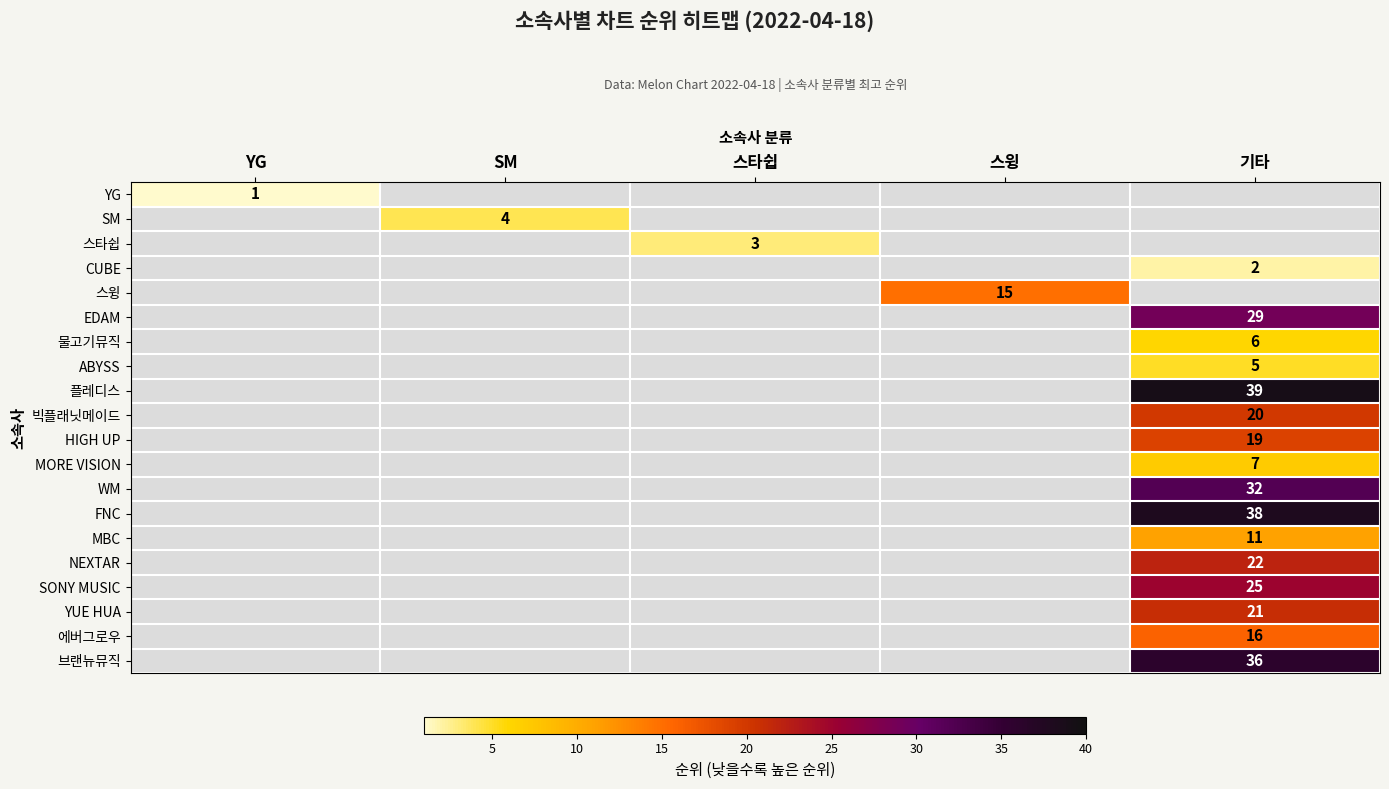

What is the minimum value shown in the chart?

1.0